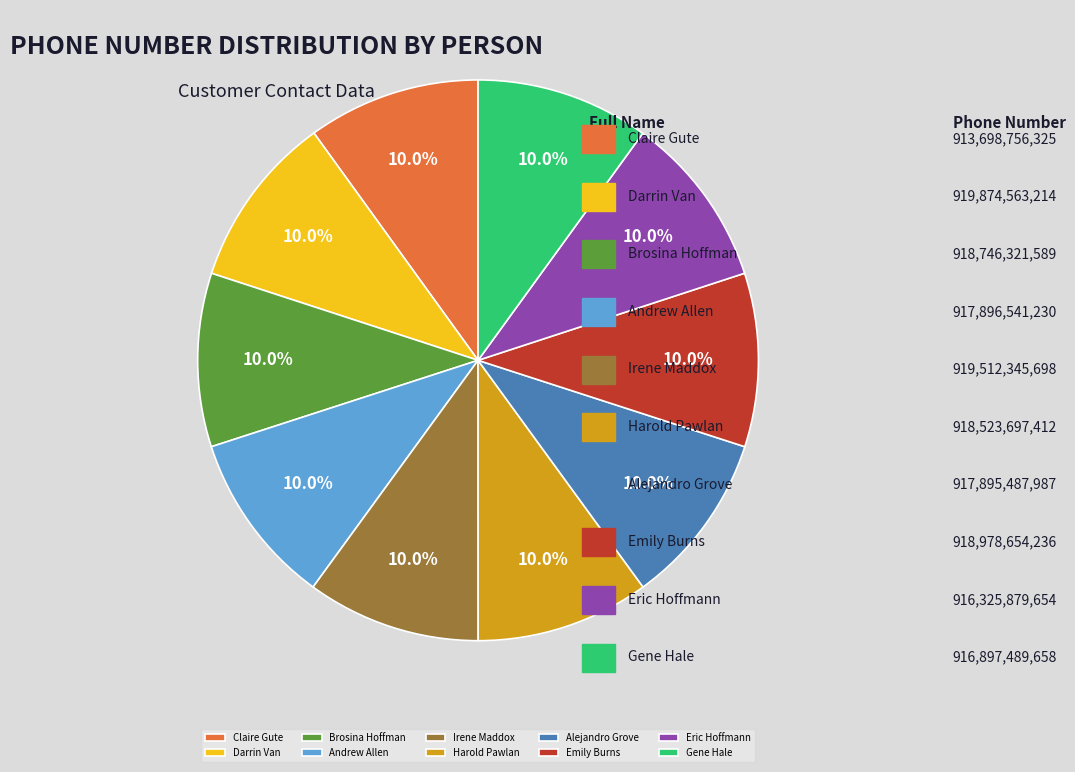

Approximately how many times larger is the value at Alejandro Grove compared to Andrew Allen?

1.0